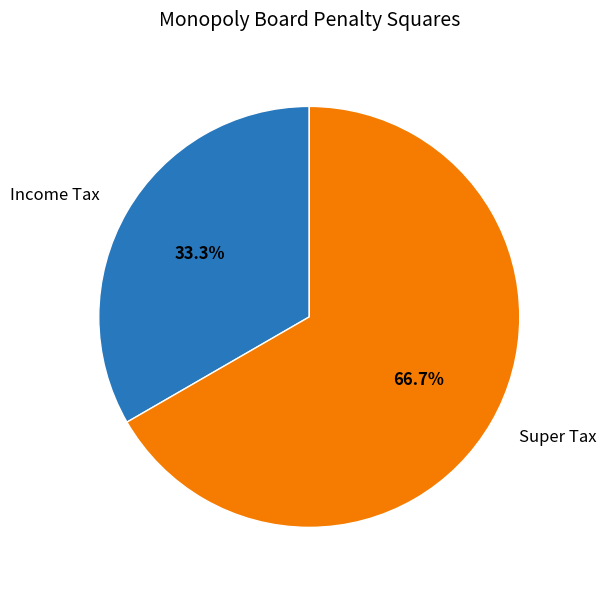

Which slice is the smallest?

Income Tax